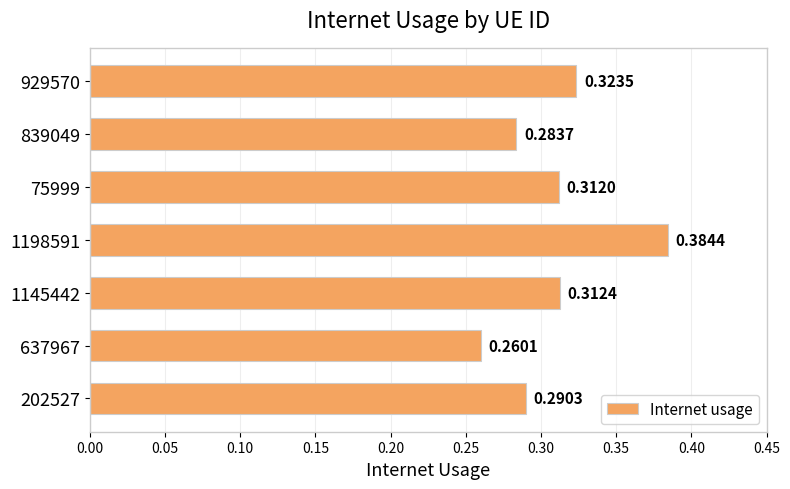

List the labels in order of value, smallest first.

637967, 839049, 202527, 75999, 1145442, 929570, 1198591